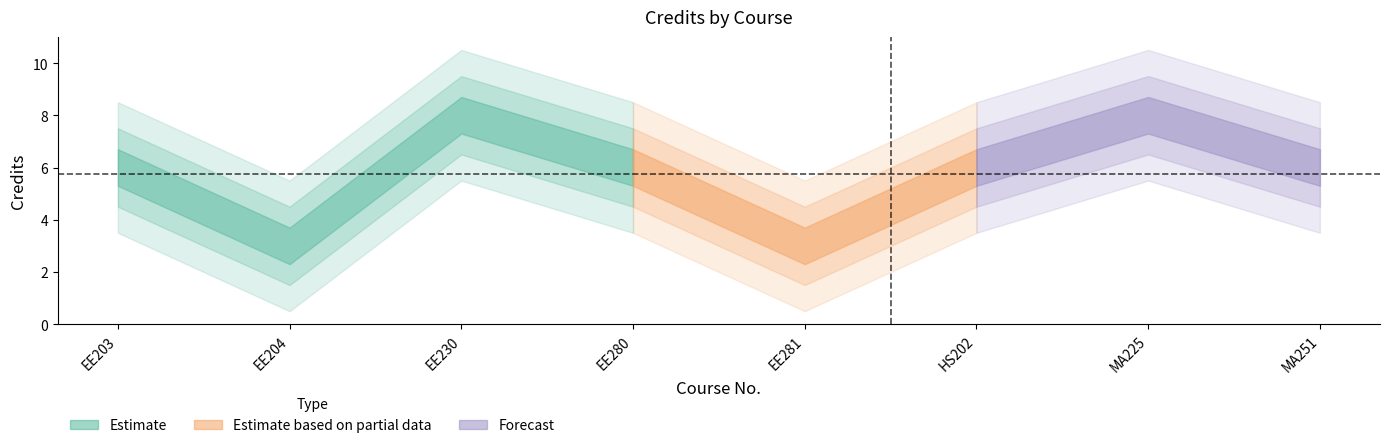

How many data points does each series have?

8